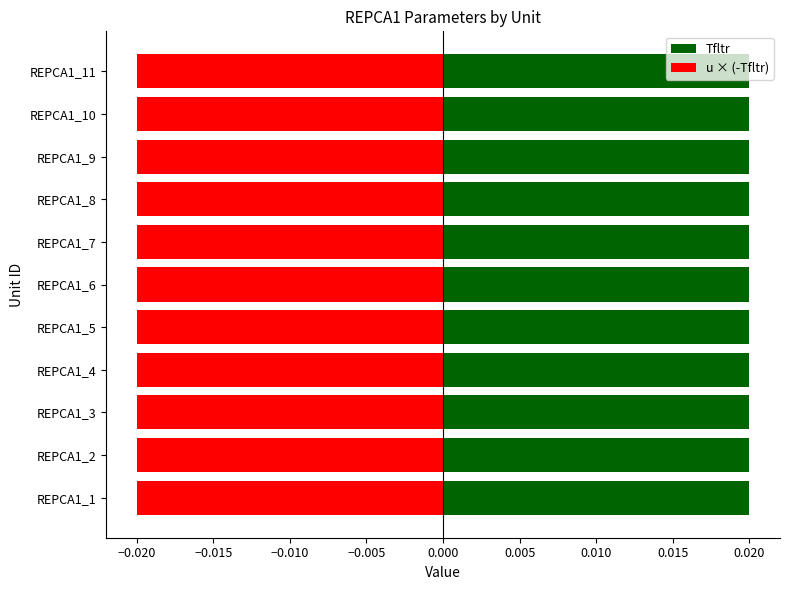

Count the number of categories in the chart.

11